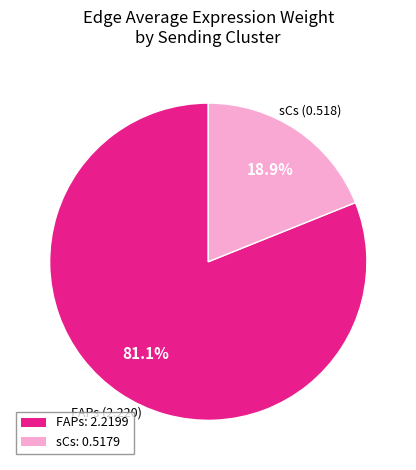

What percentage is the FAPs slice, to the nearest percent?

81%